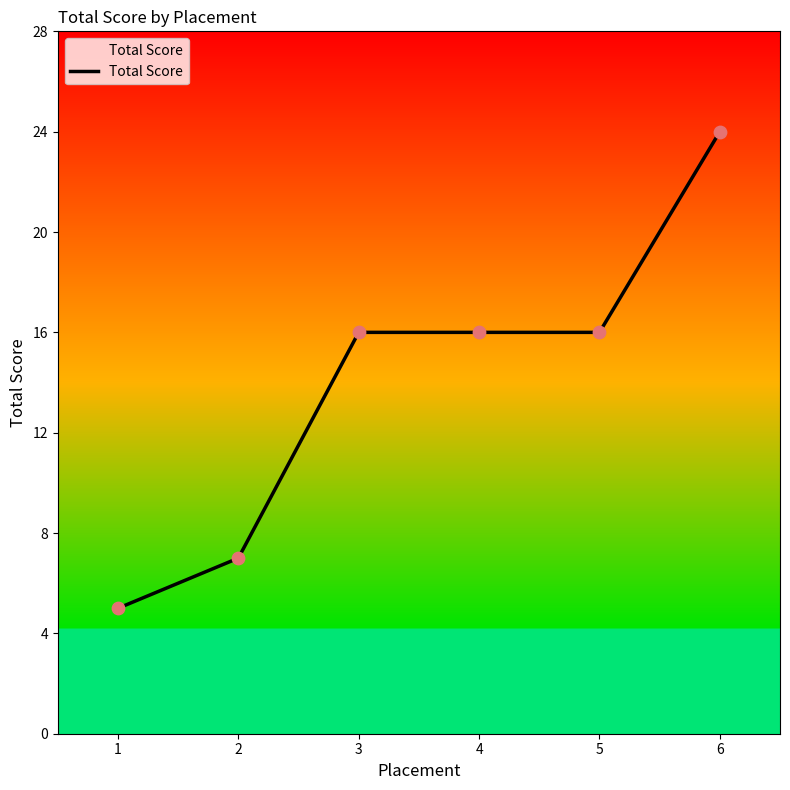

What is the change in value from 1 to 3?

+11